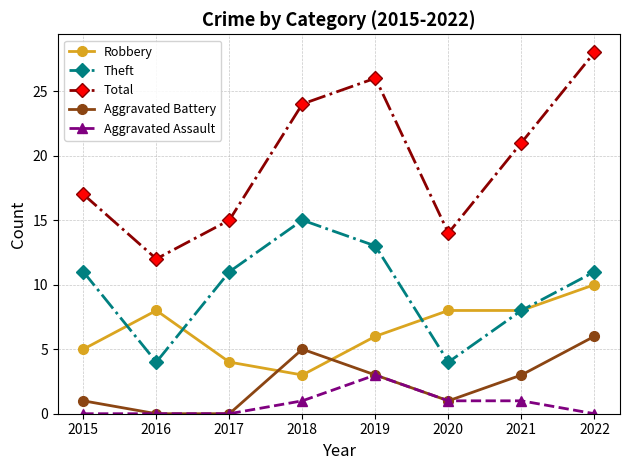

Is the value of Total at 2015 greater than the value of Aggravated Assault at 2020?

Yes